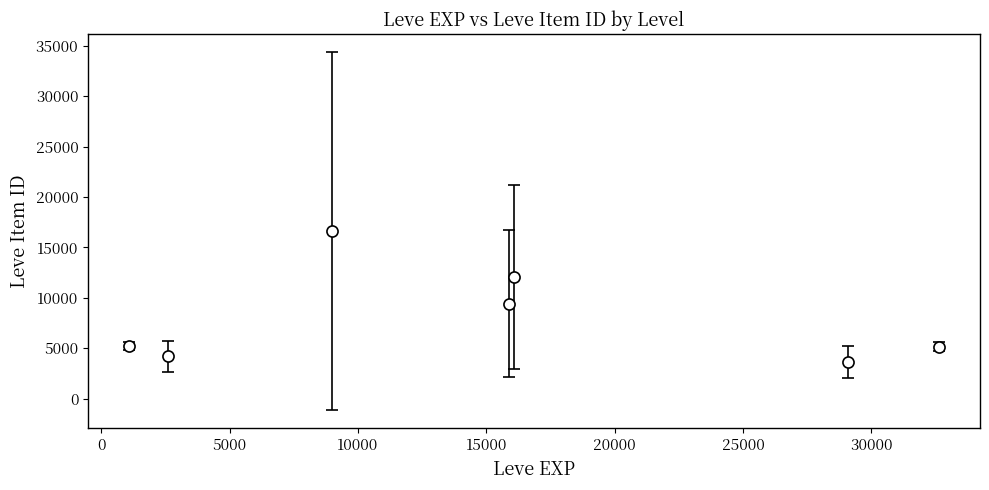

What is the value of the 4th point from the left?

9402.8